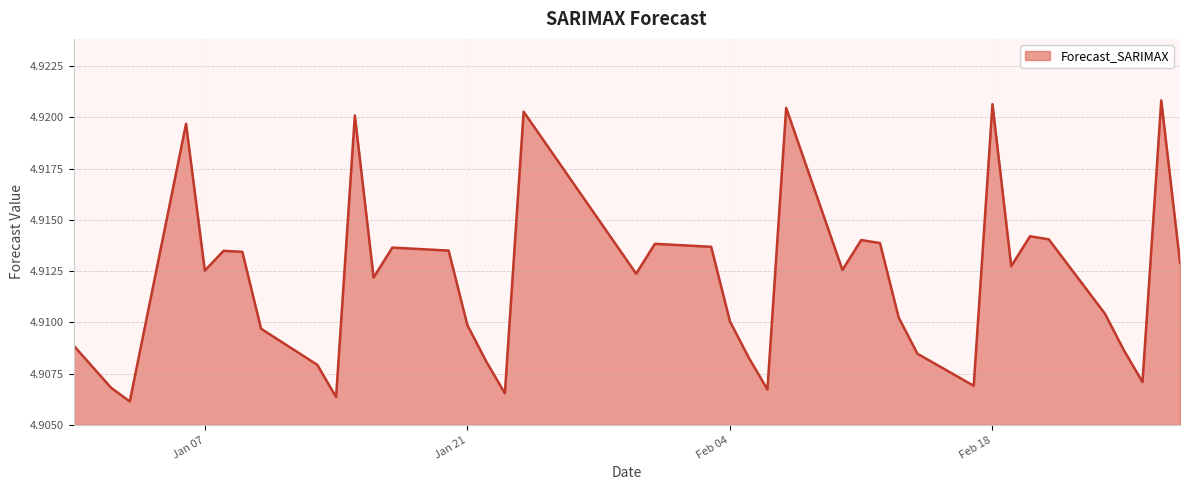

True or false: the data shows 7.8 at Feb 04.

False